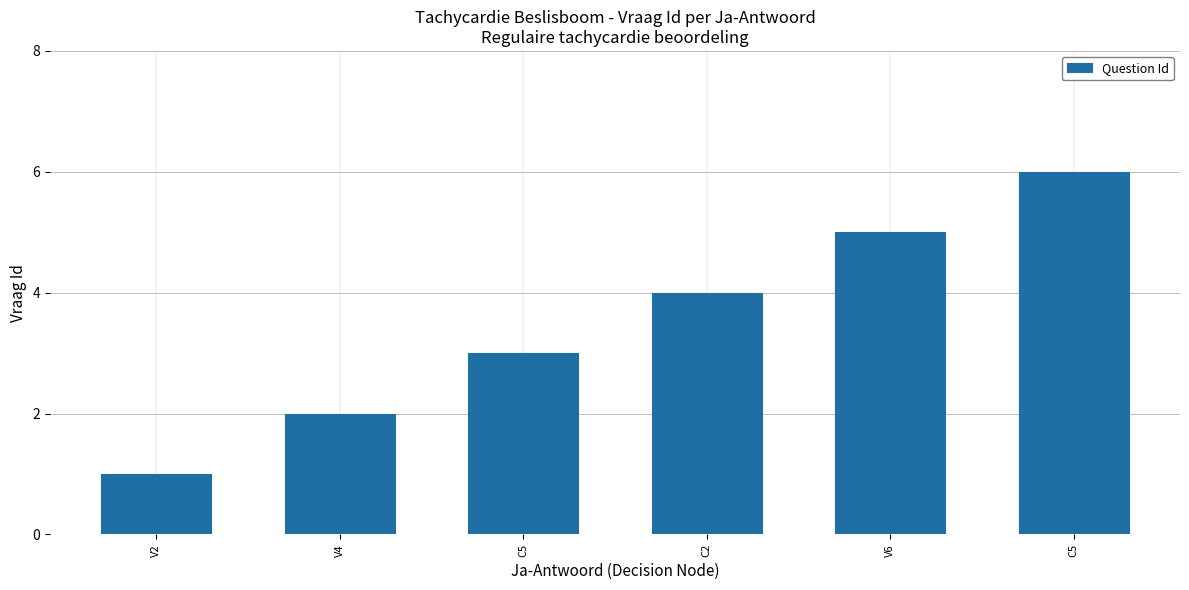

How many values are below 4?

3